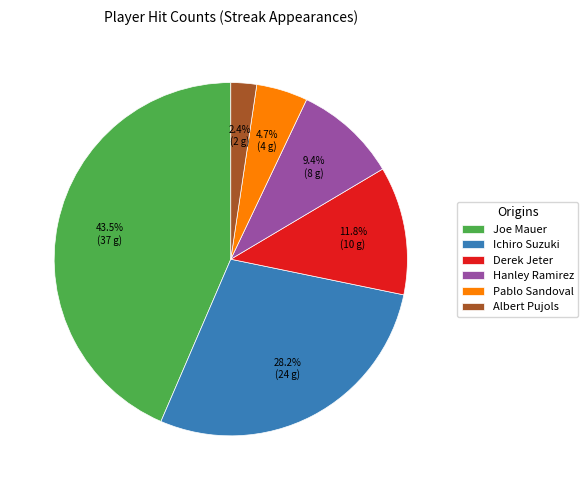

How many segments does this pie chart have?

6